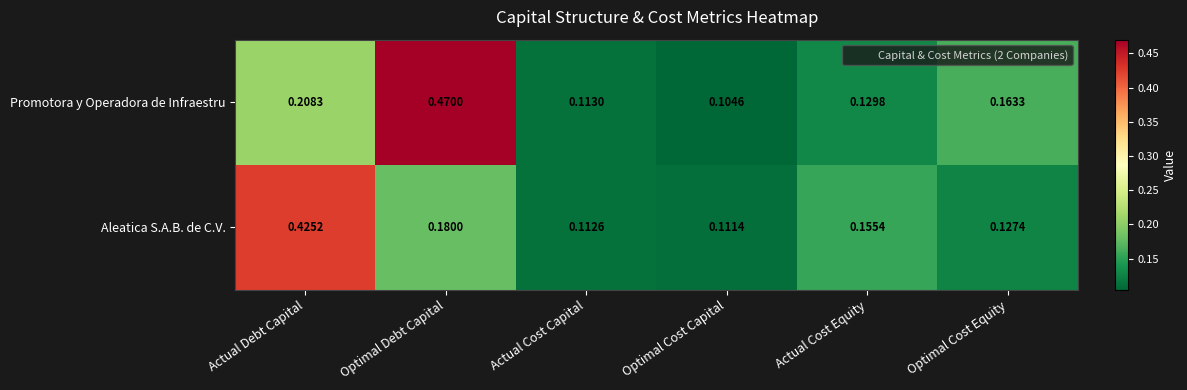

At which label does Aleatica S.A.B. de C.V. reach its peak?

Actual Debt Capital